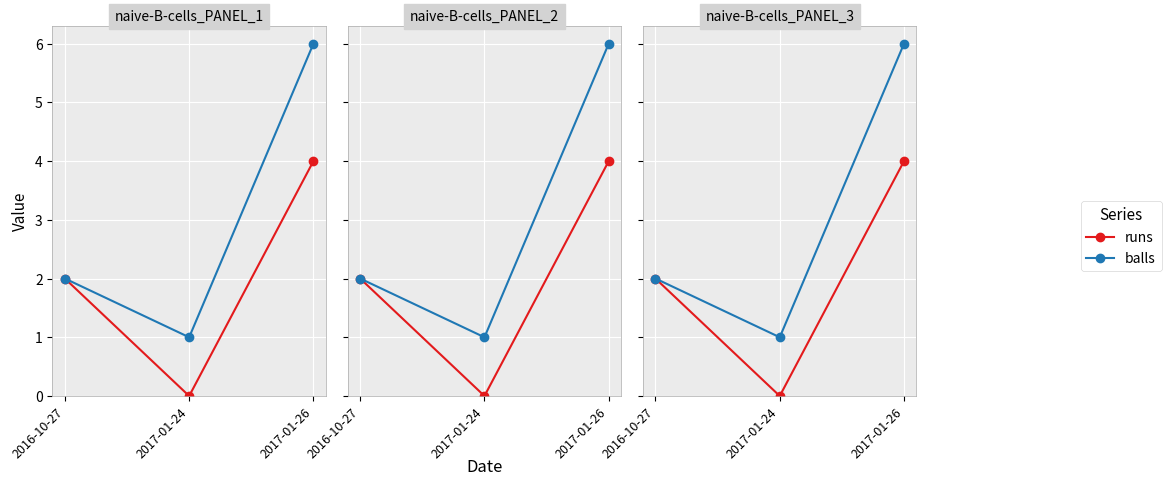

What is the total value across all series at 2017-01-24?

1